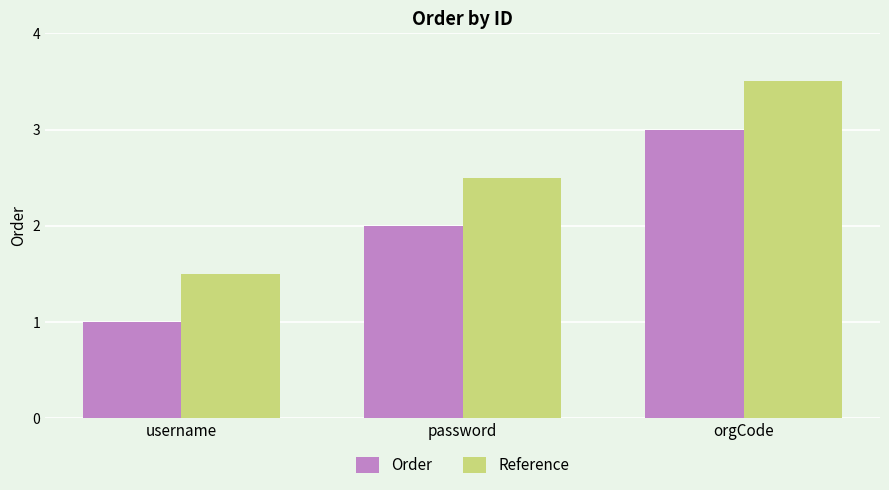

What is the sum of all Reference values?

7.5